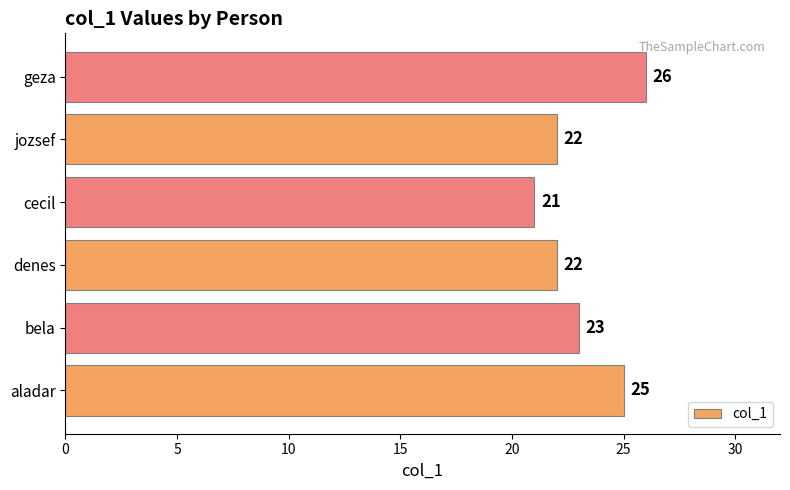

Which has a higher value, aladar or jozsef?

aladar